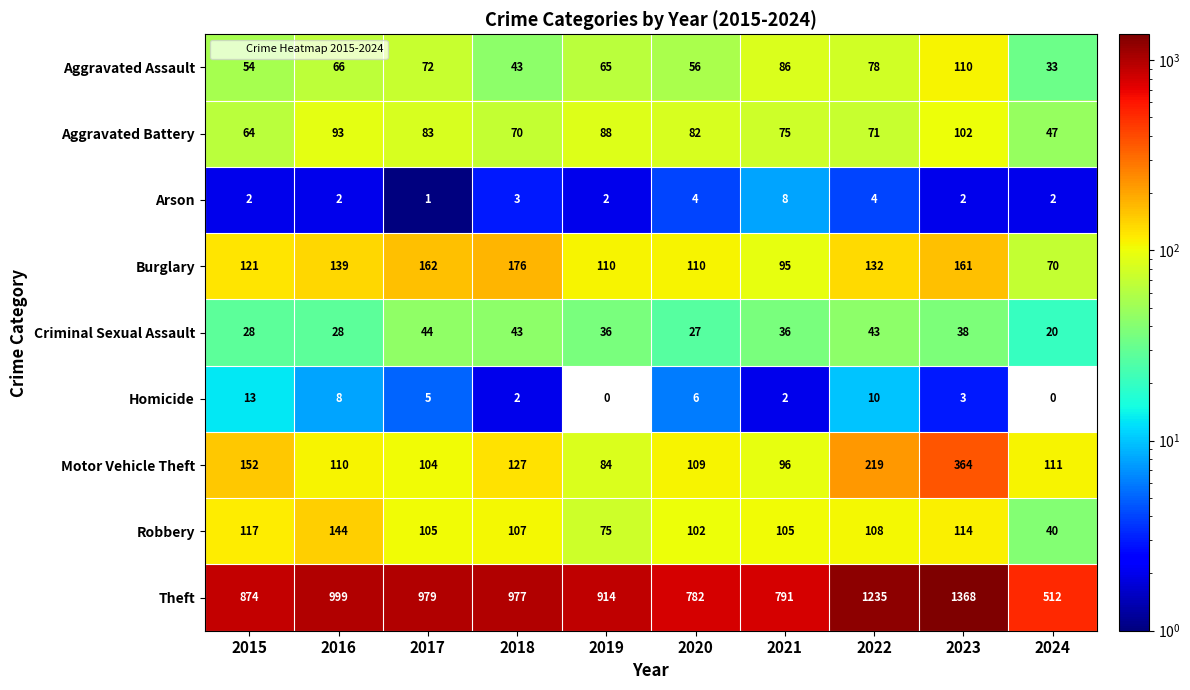

Is it true that Robbery equals 40 at 2024?

True